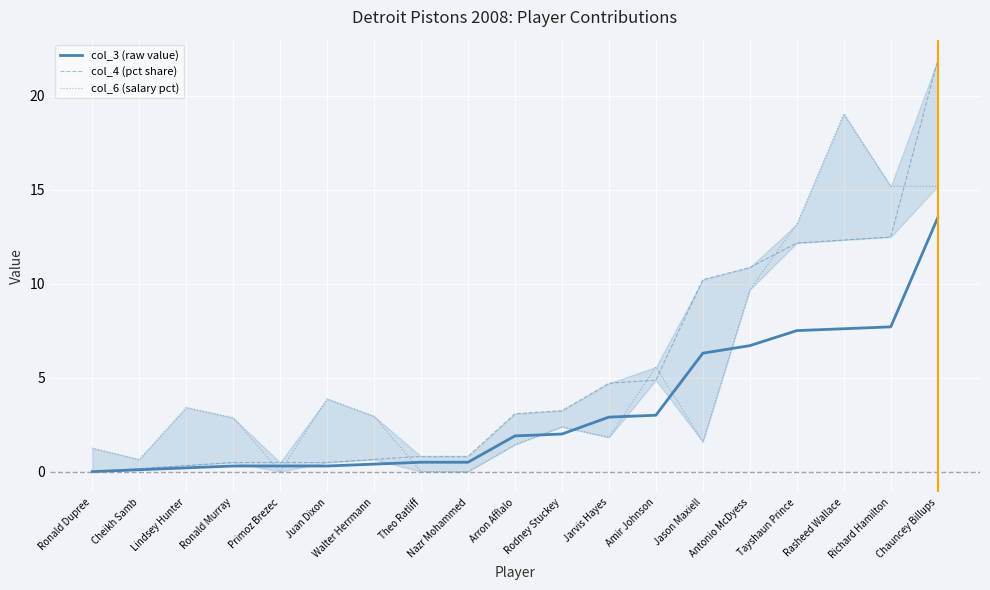

What is the difference between the second highest and second lowest values in the col_3 (raw value) series?

7.6